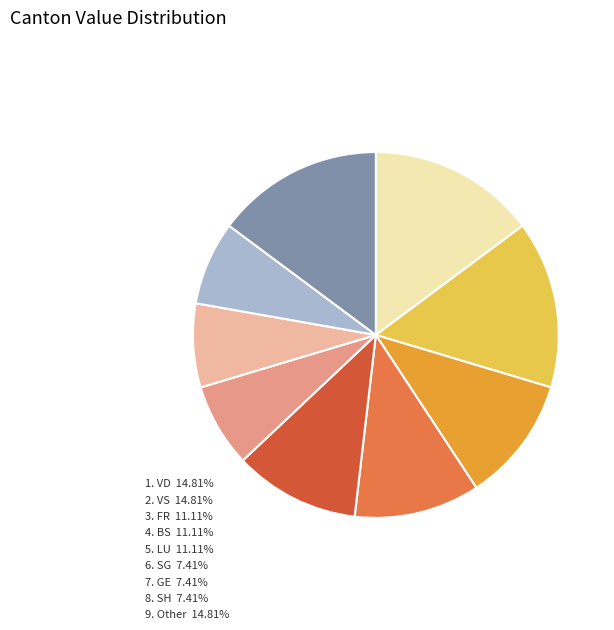

Is there any slice that represents more than half of the pie?

No